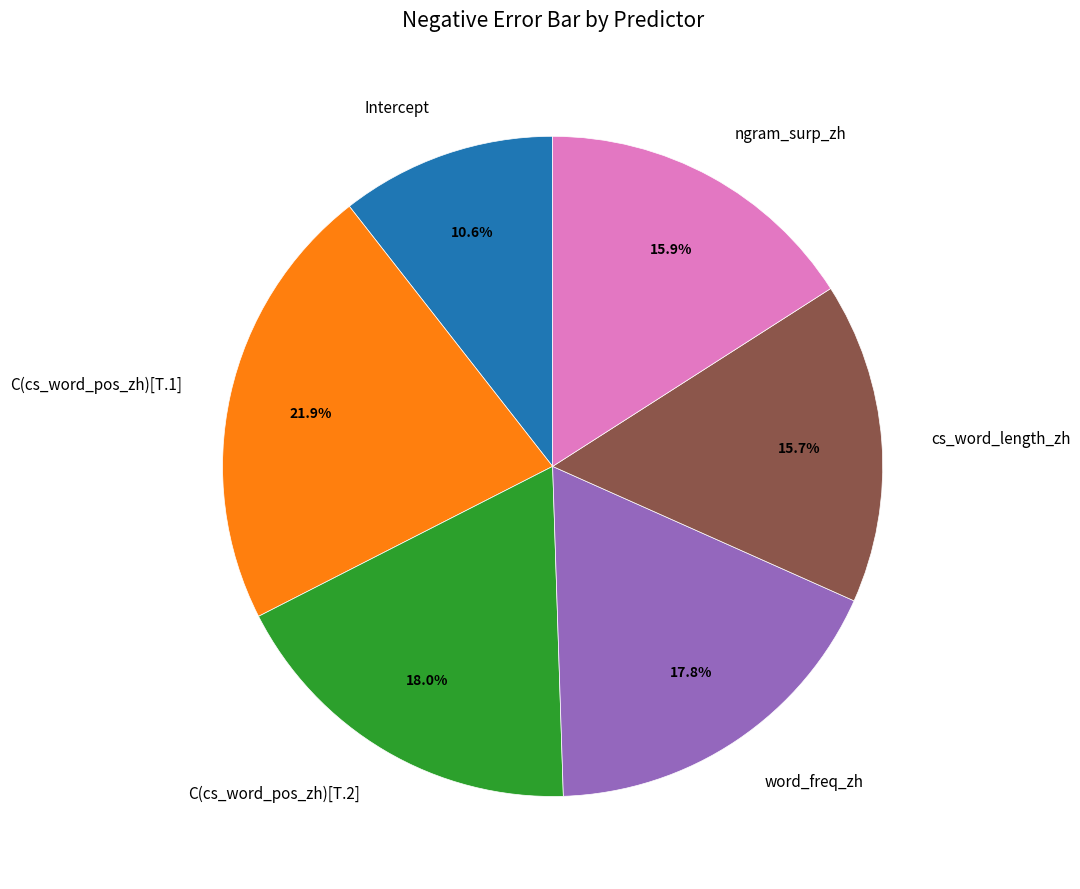

How many slices are in this pie chart?

6